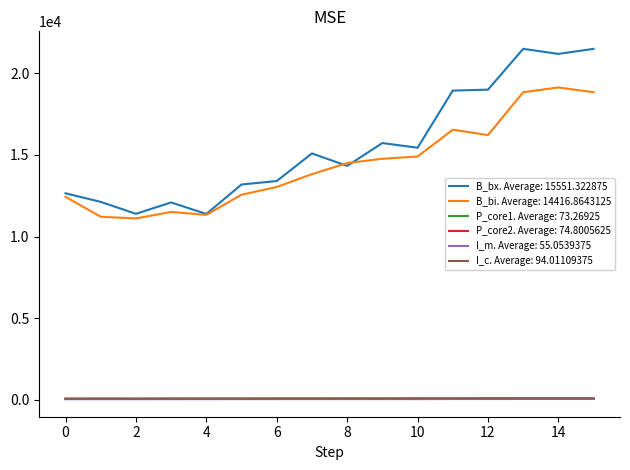

Which series has the largest total across all categories?

B_bx. Average: 15551.322875